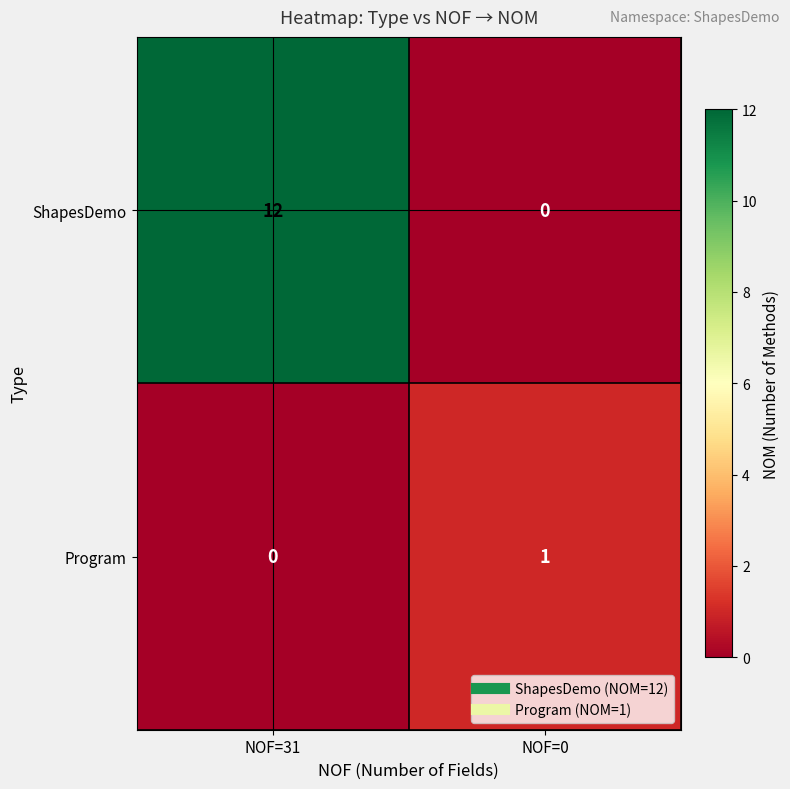

Which series has the widest spread of values?

ShapesDemo